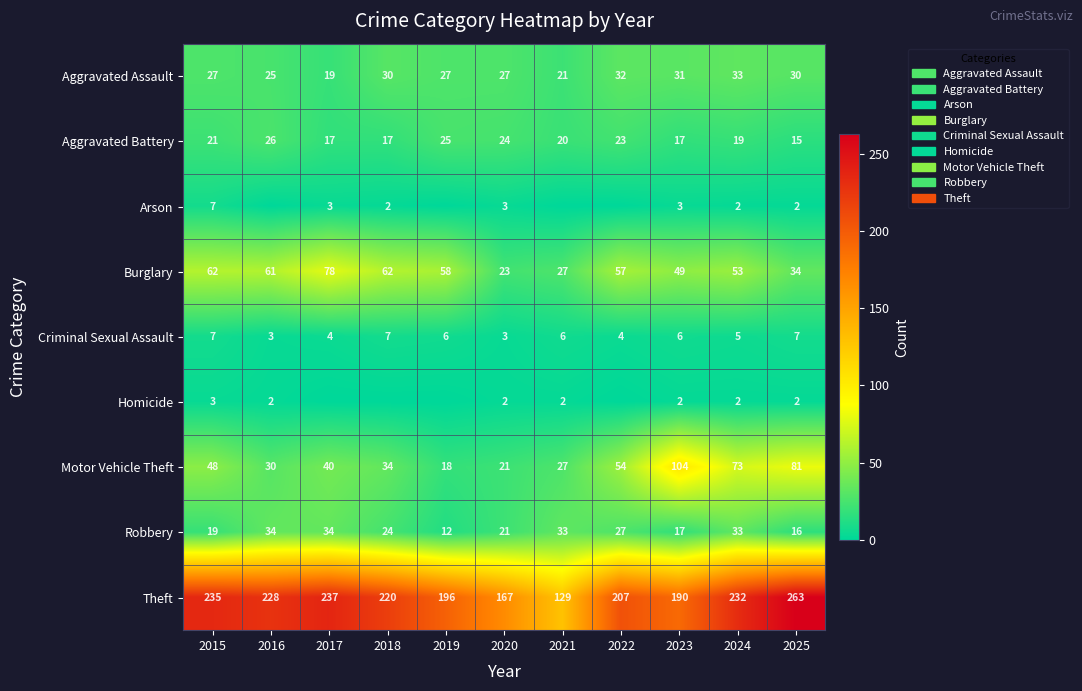

What is the lowest value of the Criminal Sexual Assault series?

3